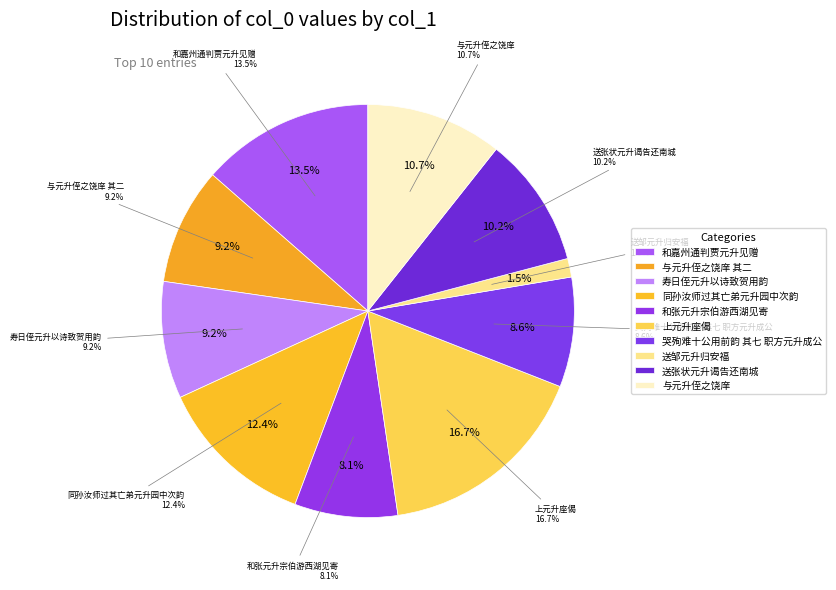

How many slices are in this pie chart?

10